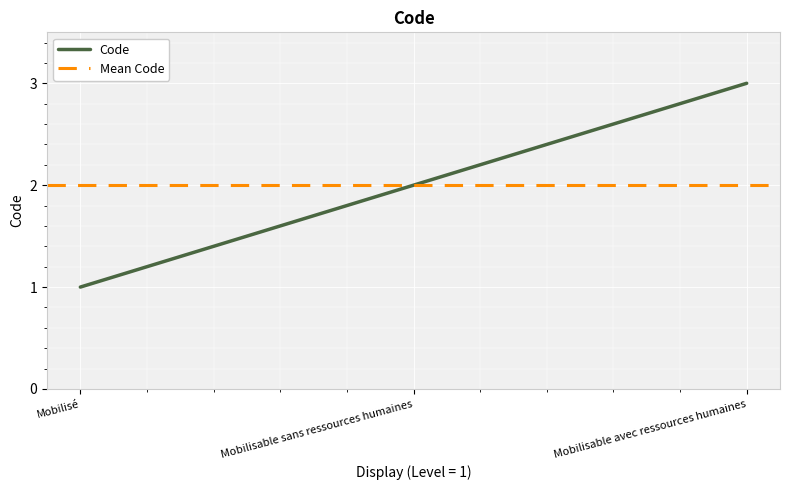

Is it true that Code equals 3 at Mobilisable avec ressources humaines?

True